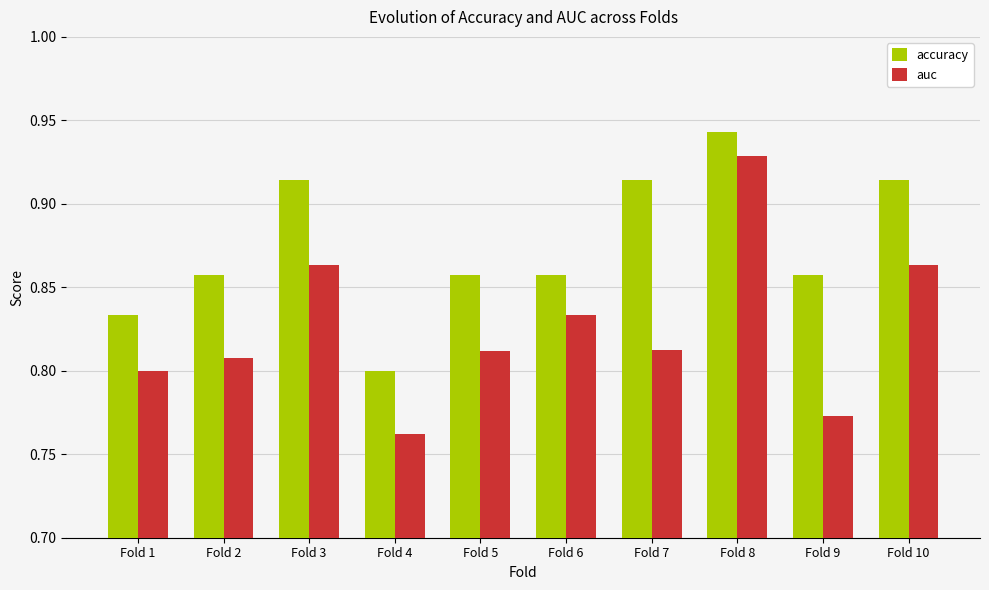

True or false: auc has a value of 0.3 at Fold 1.

False